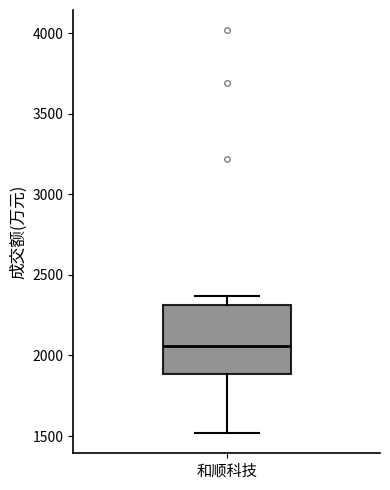

Read this box plot against the y-axis: the position of the median line, the range covered by the box, and the ends of both whiskers. The values are not printed on the chart, so give them approximately, as read against the axis.

median 2050, box 1900 to 2300, whiskers 1500 to 2350